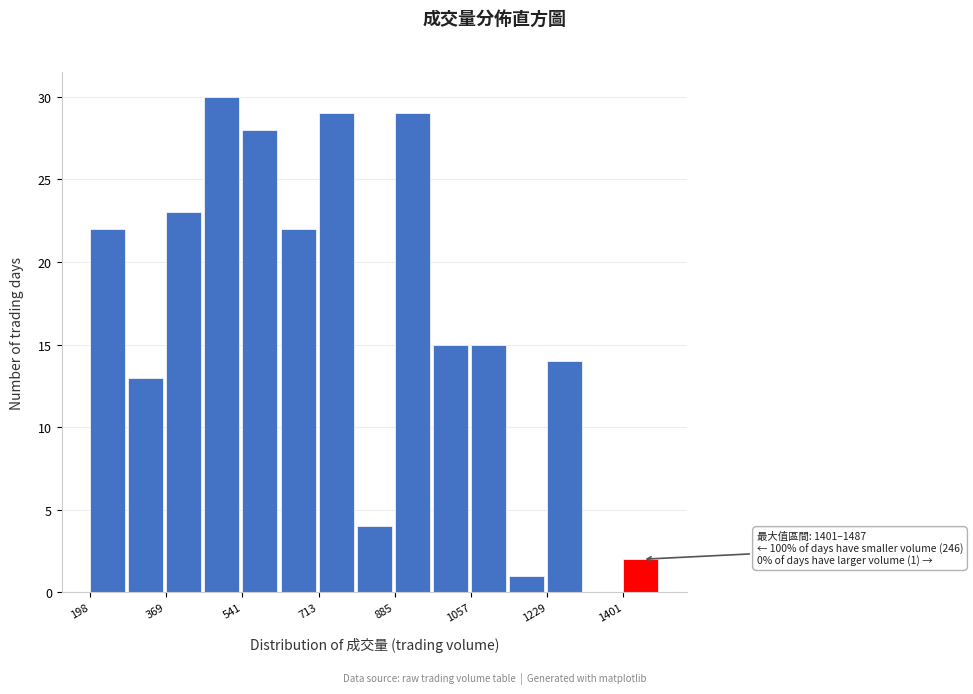

Which range on the x-axis has the tallest bar?

460 to 540